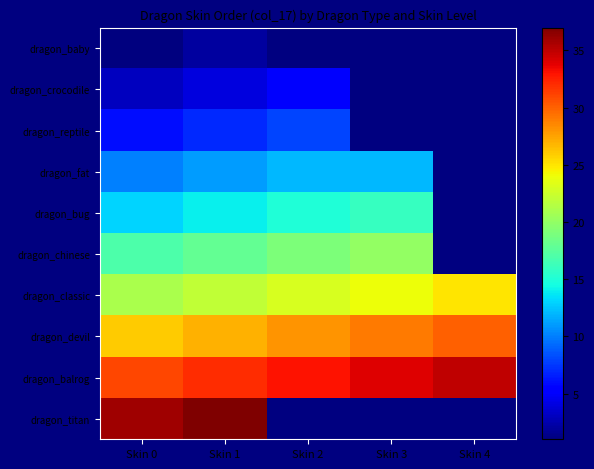

Which series has the largest total across all categories?

dragon_balrog